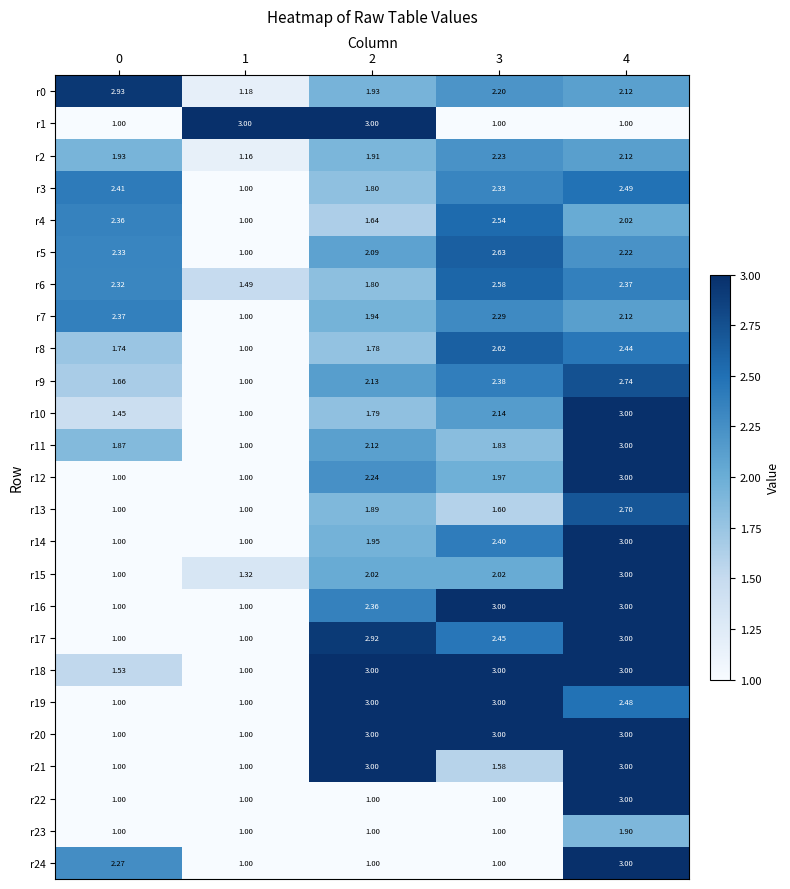

Is the value of r23 at 3 greater than the value of r17 at 4?

No